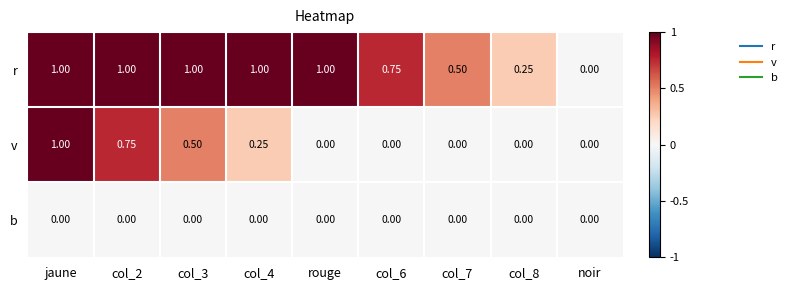

Which series changed the most between jaune and col_2?

v